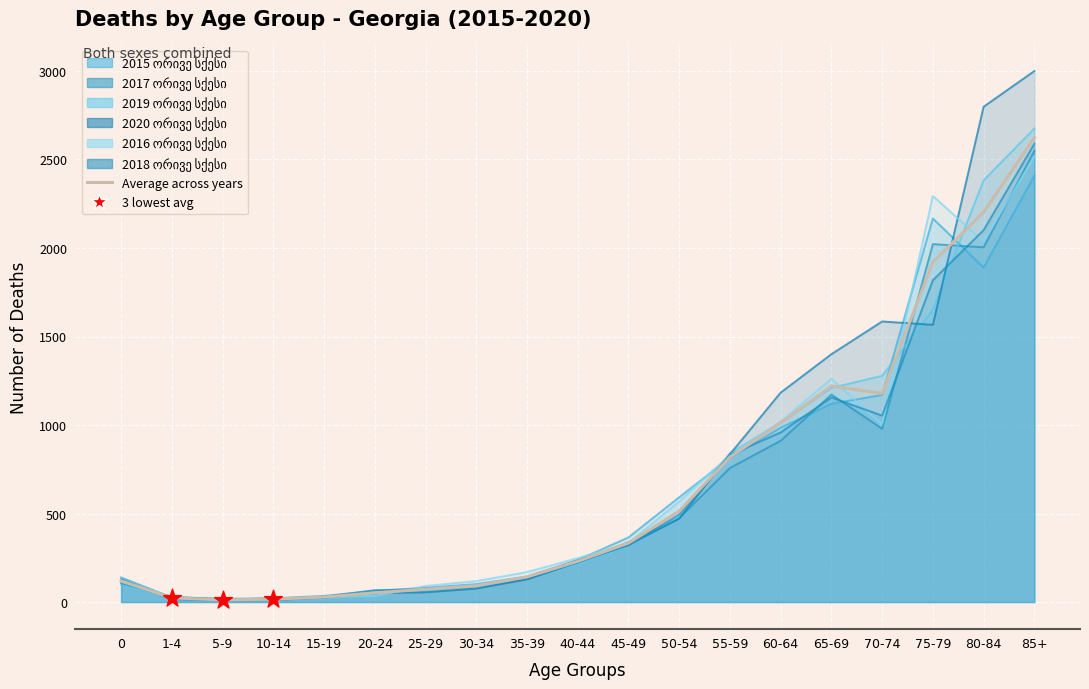

Which series reaches the maximum Y coordinate?

2020 ორივე სქესი